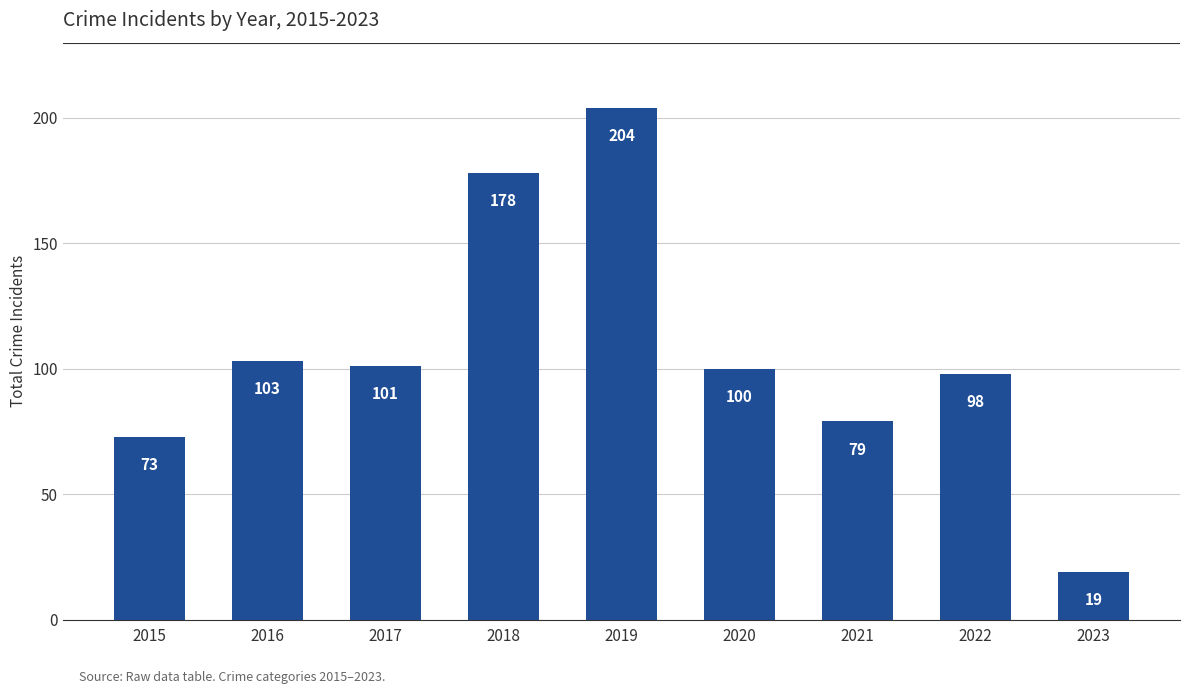

True or false: the data shows 19 at 2023.

True